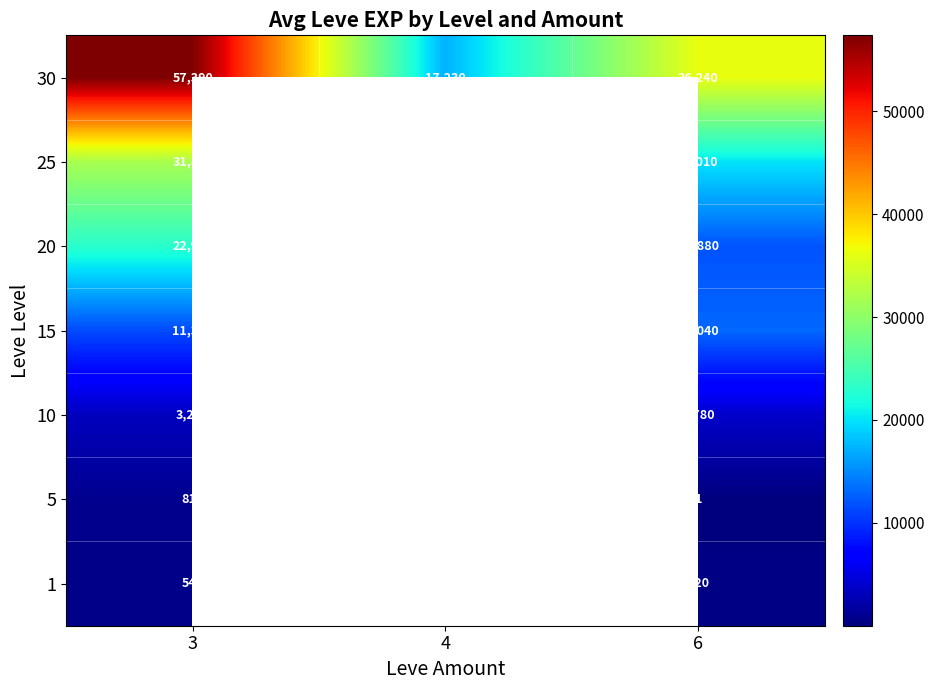

How many data points in 30 are less than 36240?

1